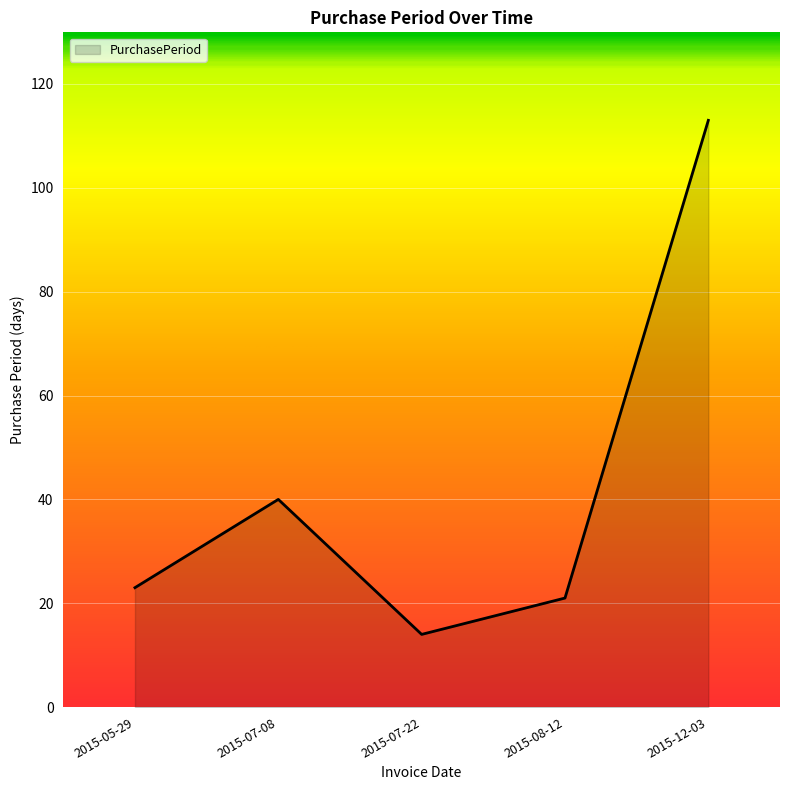

Reading right to left, transcribe all the data shown in this chart.

2015-12-03=113	2015-08-12=21	2015-07-22=14	2015-07-08=40	2015-05-29=23